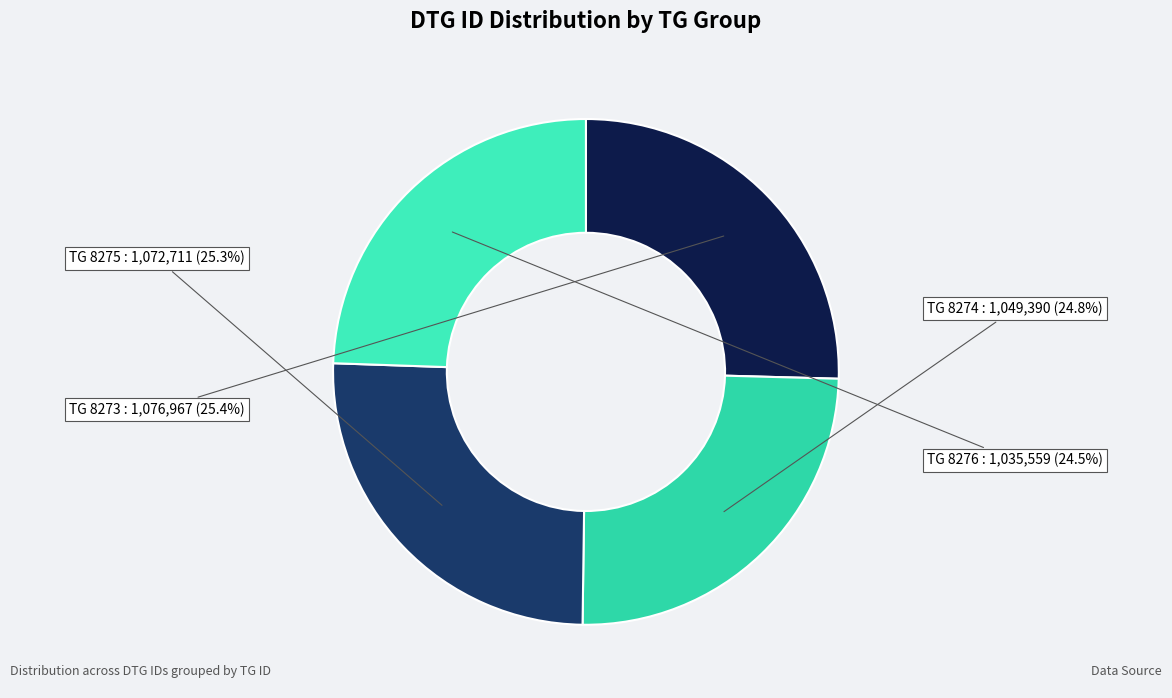

Count the number of slices in the pie.

4